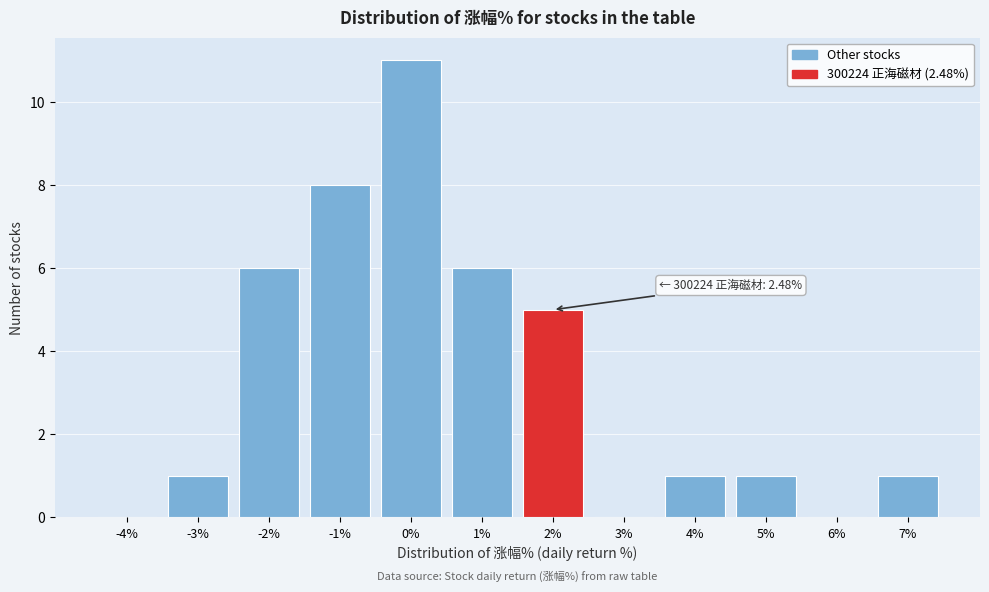

Reading left to right, extract all data points from this chart.

-4%=0	-3%=1	-2%=6	-1%=8	0%=11	1%=6	2%=5	3%=0	4%=1	5%=1	6%=0	7%=1